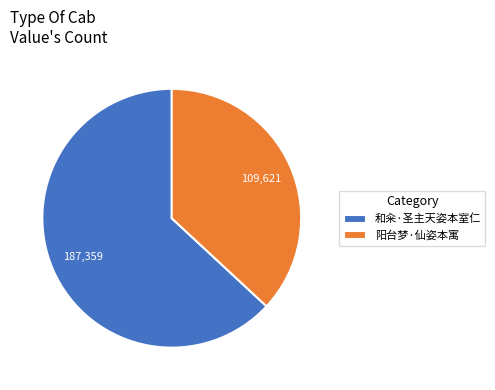

Is it true that 阳台梦·仙姿本寓 is 37% of the pie?

True